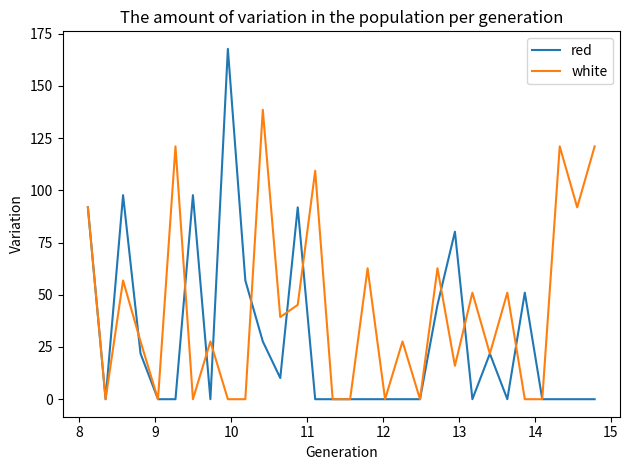

List the series in order of their peak value, lowest first.

white, red